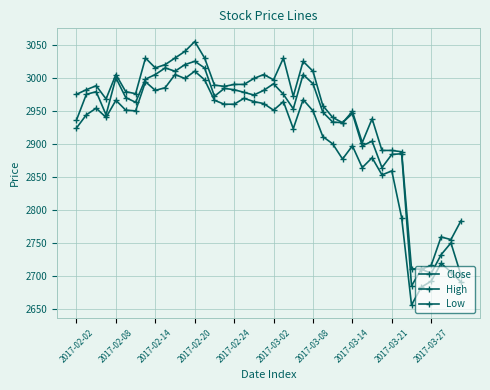

What is the sum of all High values?

117808